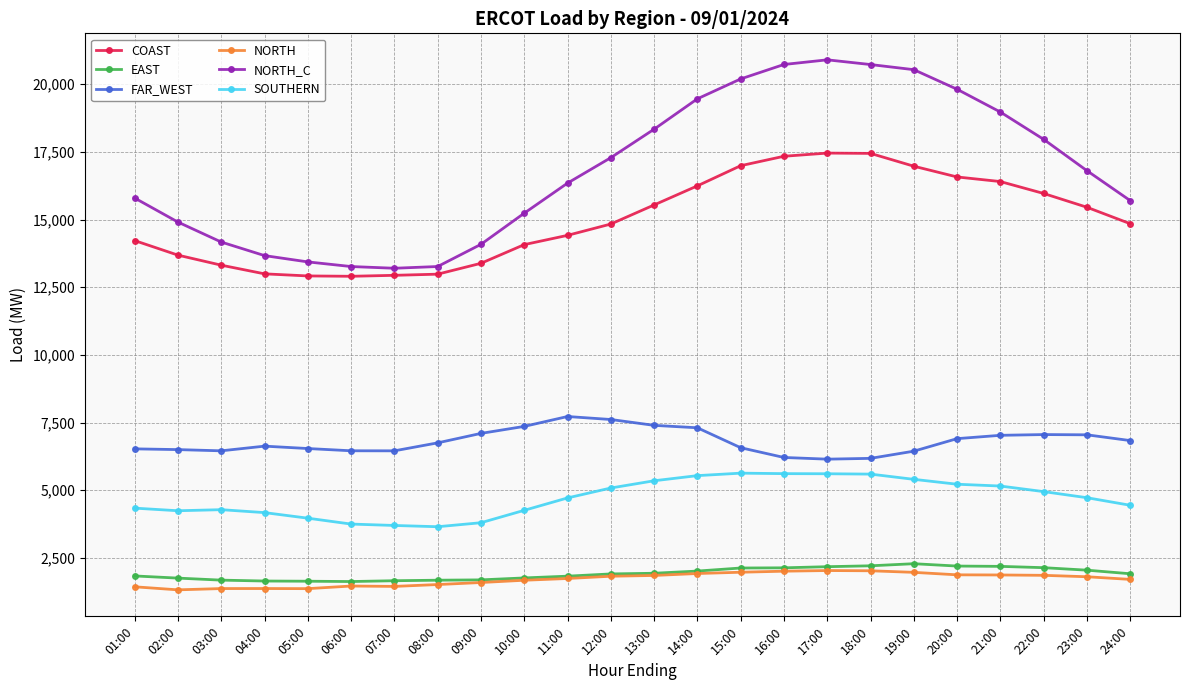

What is the difference between the second highest and second lowest values in the NORTH series?

659.9